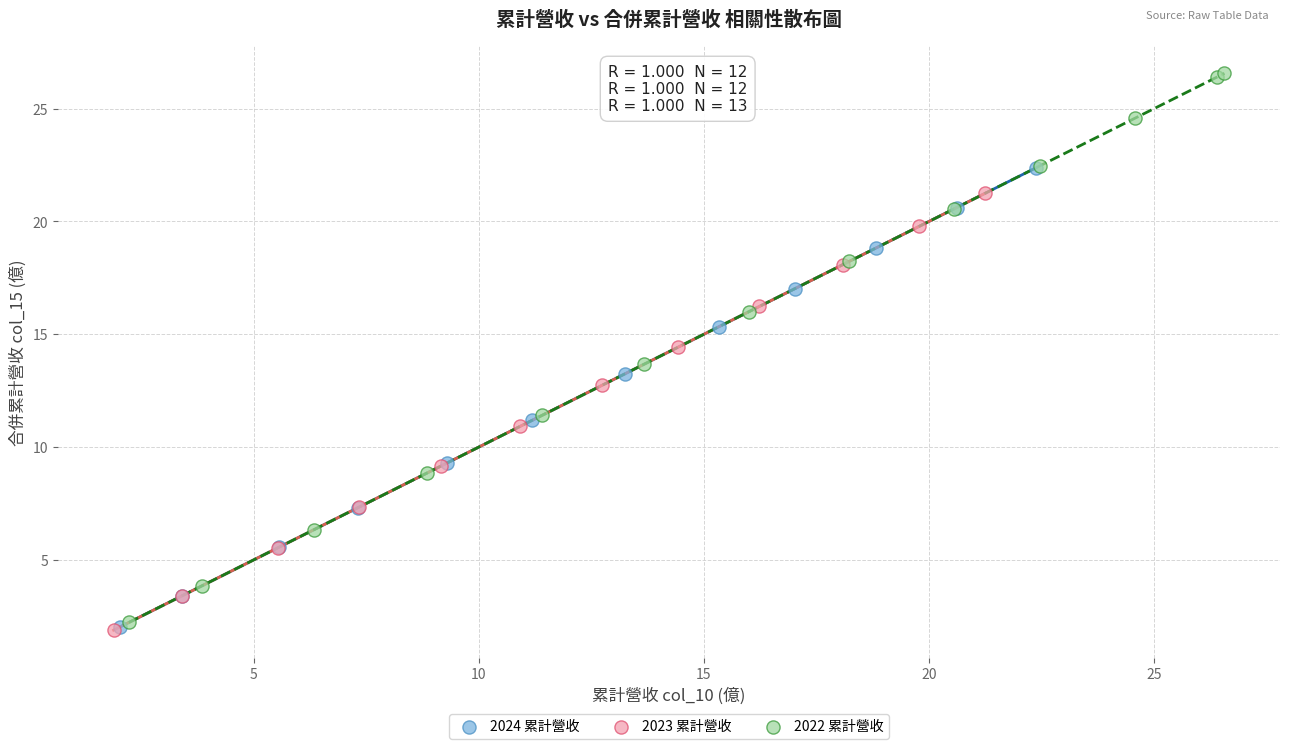

Which series has the largest Y range (max minus min)?

2022 累計營收